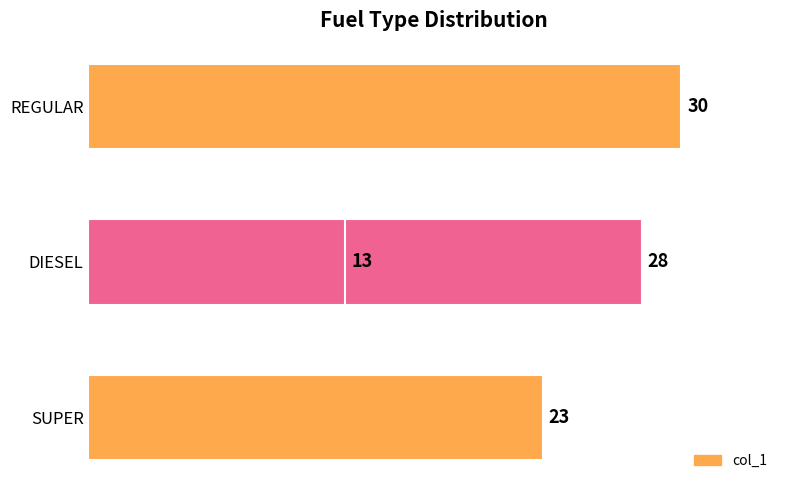

The chart shows a value of 42 at REGULAR. True or false?

False